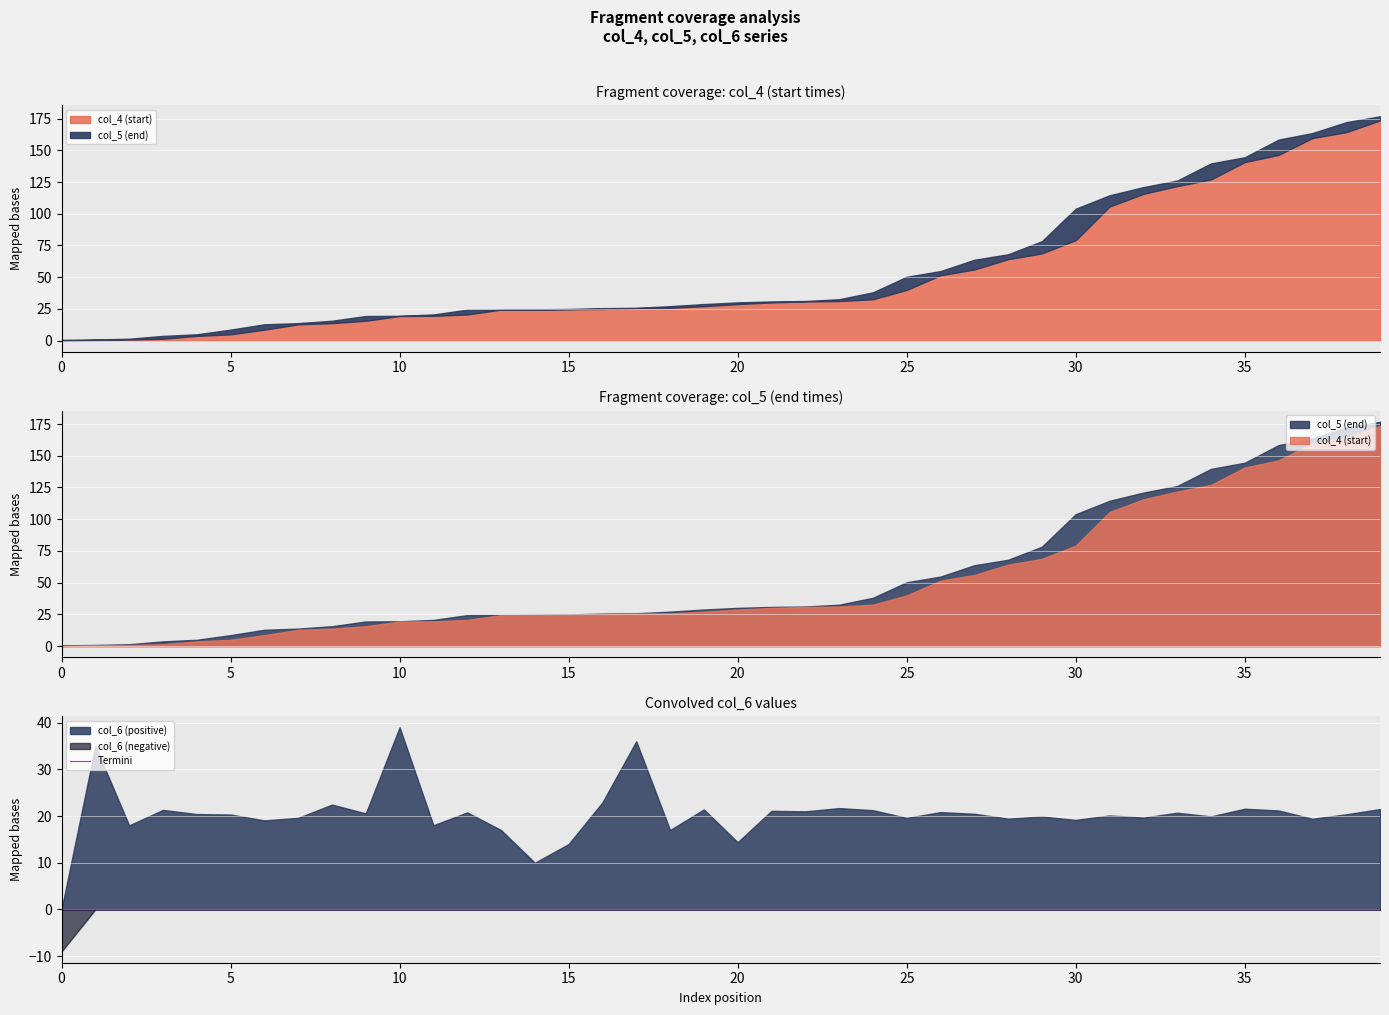

True or false: col_6 (positive) and col_6 (negative) intersect in this chart.

False